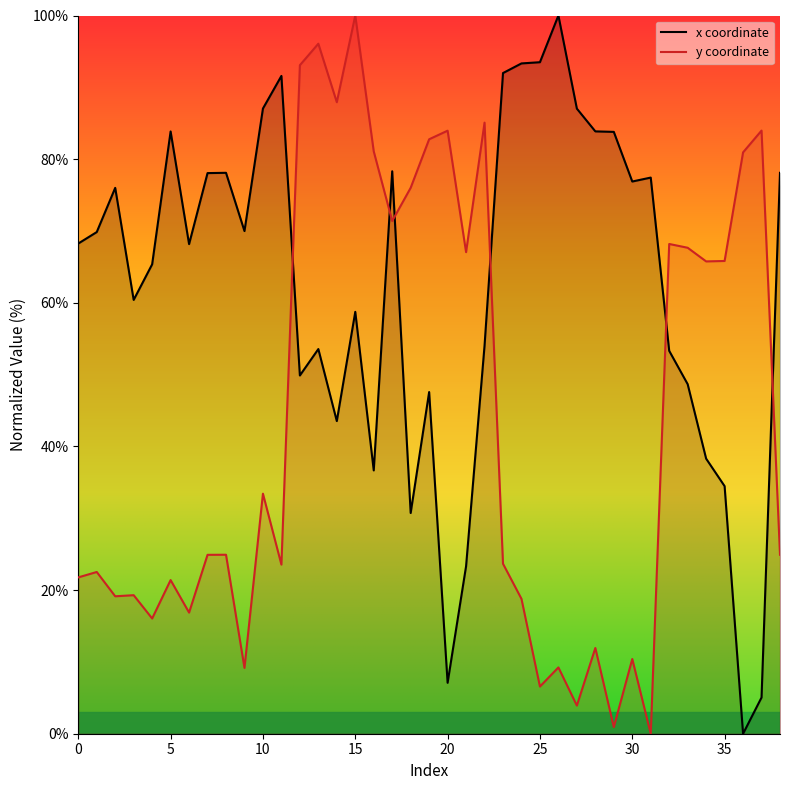

Does the chart have visible grid lines?

No